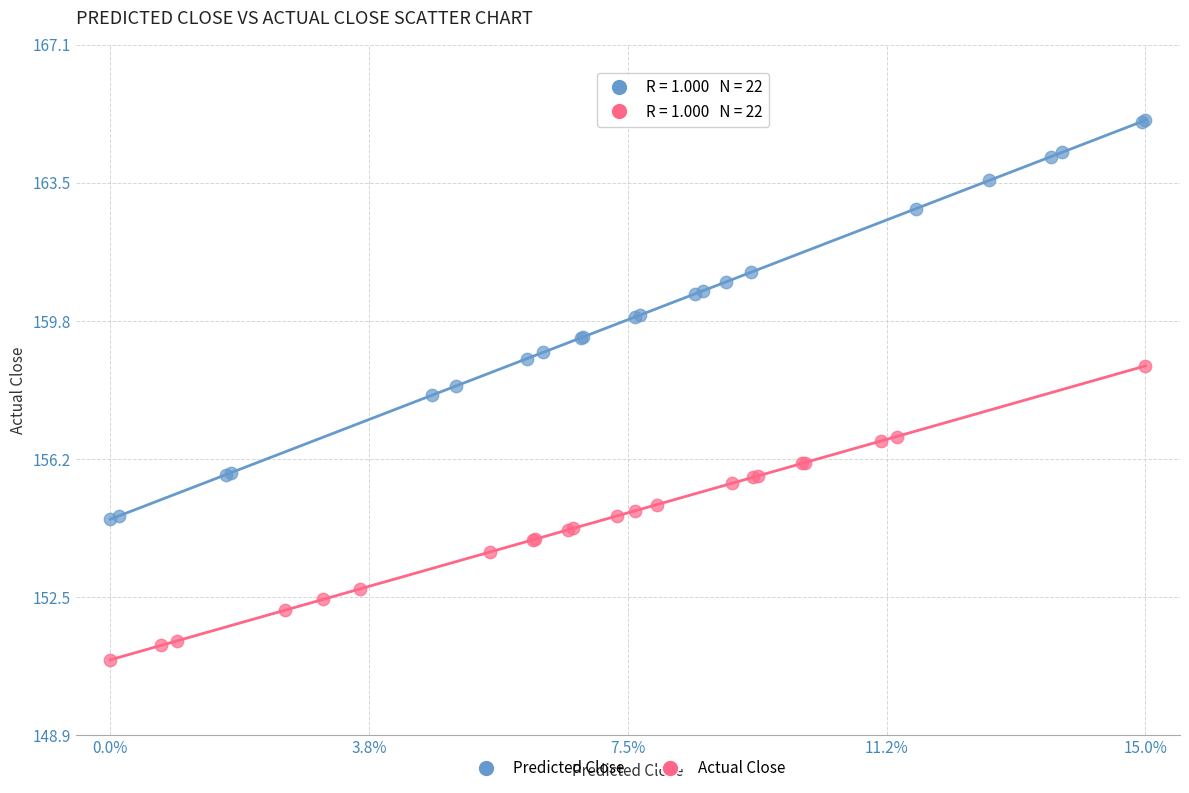

Which series reaches the minimum Y coordinate?

Actual Close